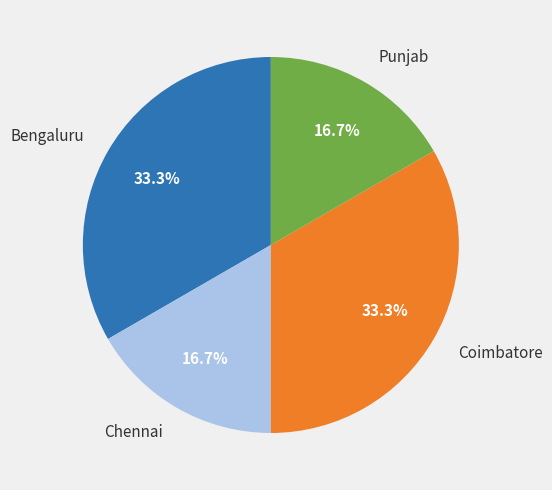

Is there any slice that represents more than half of the pie?

No